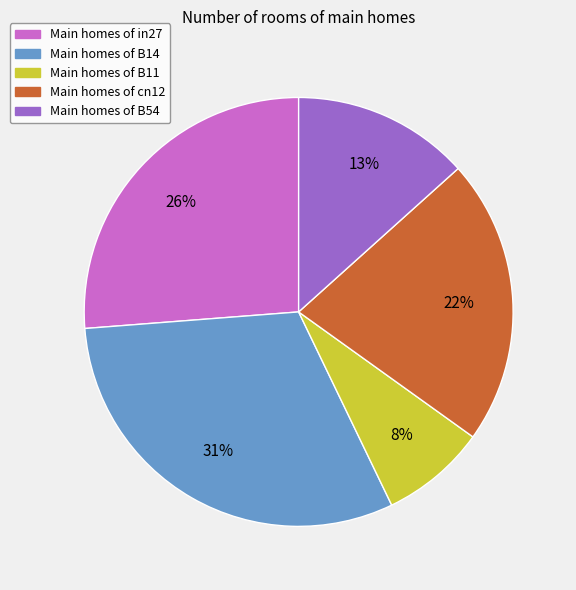

Count the number of slices in the pie.

5